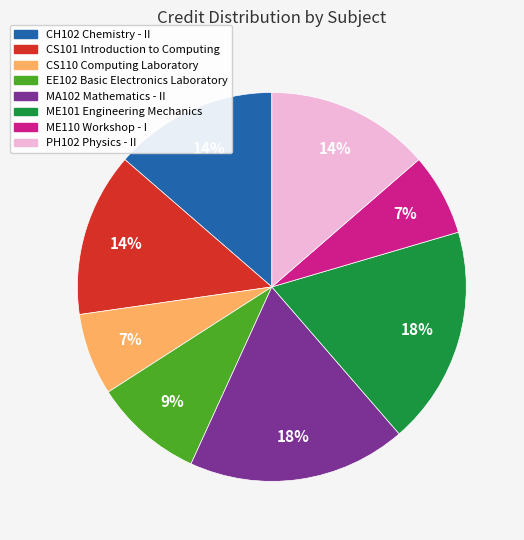

To the nearest percent, what is the difference between the largest and smallest slice percentages?

11%